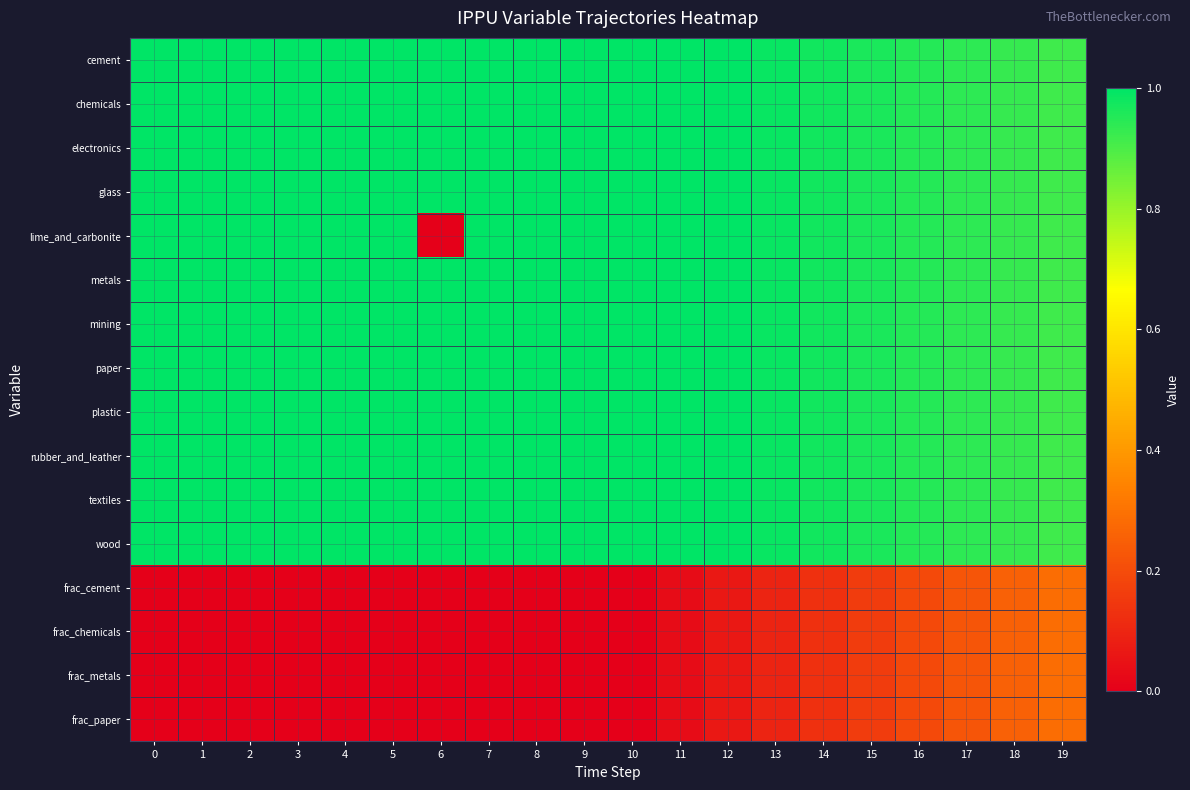

List the series in order of their peak value, highest first.

cement, chemicals, electronics, glass, lime_and_carbonite, metals, mining, paper, plastic, rubber_and_leather, textiles, wood, frac_cement, frac_chemicals, frac_metals, frac_paper